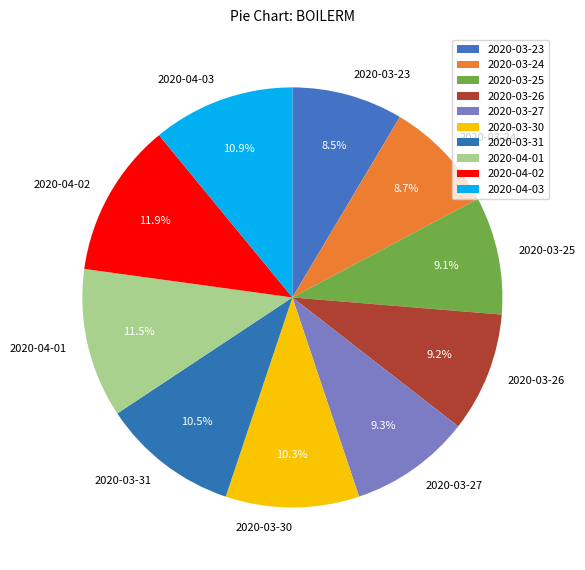

What is the total percentage of 2020-03-25 and 2020-03-31?

19.6%